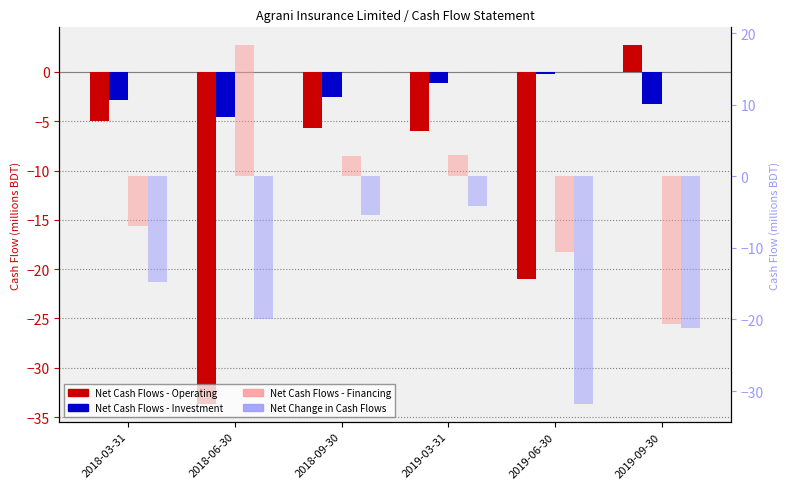

Reading left to right, extract all data points from this chart.

Net Cash Flows - Operating: 2018-03-31=-5.0	2018-06-30=-33.7	2018-09-30=-5.7	2019-03-31=-6.0	2019-06-30=-21.0	2019-09-30=2.7
Net Cash Flows - Investment: 2018-03-31=-2.9	2018-06-30=-4.6	2018-09-30=-2.6	2019-03-31=-1.1	2019-06-30=-0.2	2019-09-30=-3.3
Net Cash Flows - Financing: 2018-03-31=-7.0	2018-06-30=18.3	2018-09-30=2.9	2019-03-31=2.9	2019-06-30=-10.6	2019-09-30=-20.6
Net Change in Cash Flows: 2018-03-31=-14.8	2018-06-30=-20.0	2018-09-30=-5.4	2019-03-31=-4.2	2019-06-30=-31.8	2019-09-30=-21.1